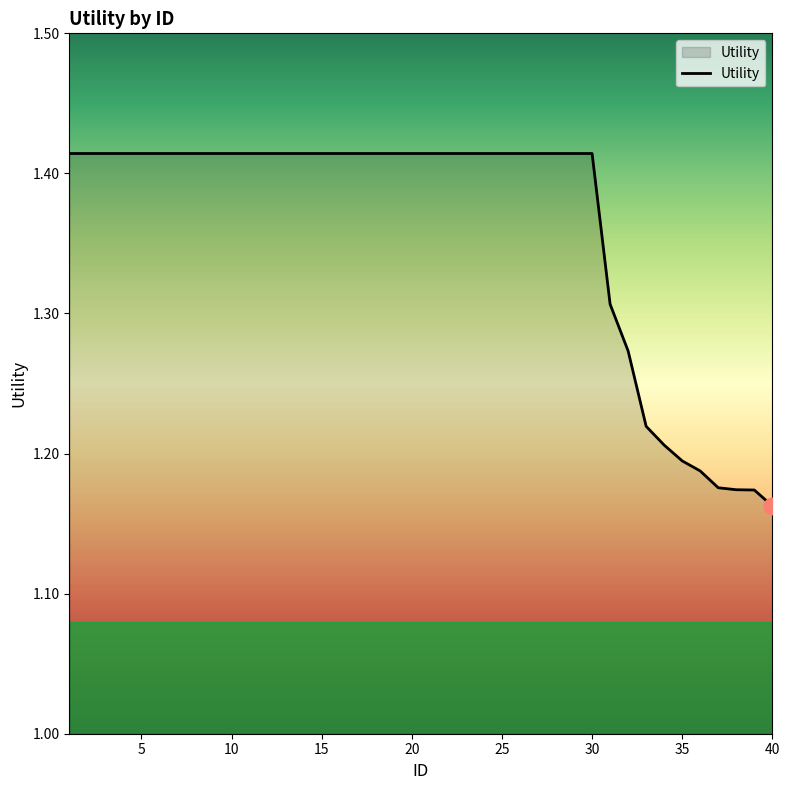

What is the difference between the maximum and minimum values?

0.3